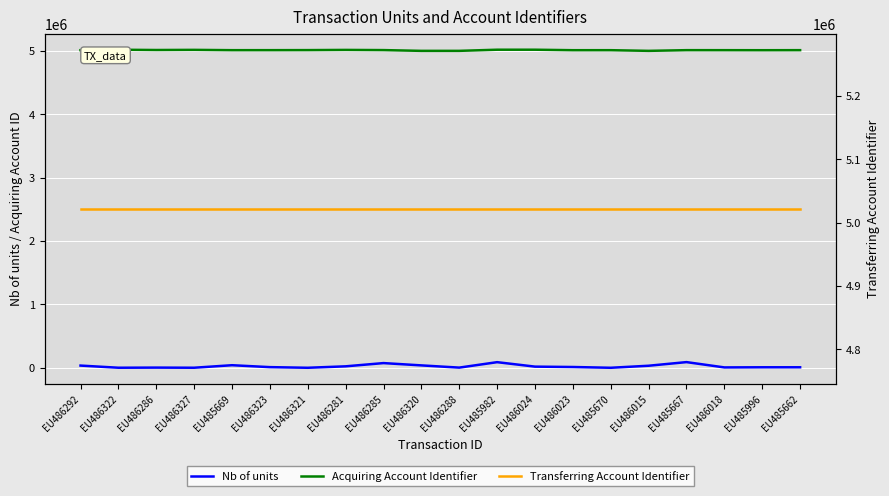

Which has a higher value, EU486288 or EU485669?

EU485669